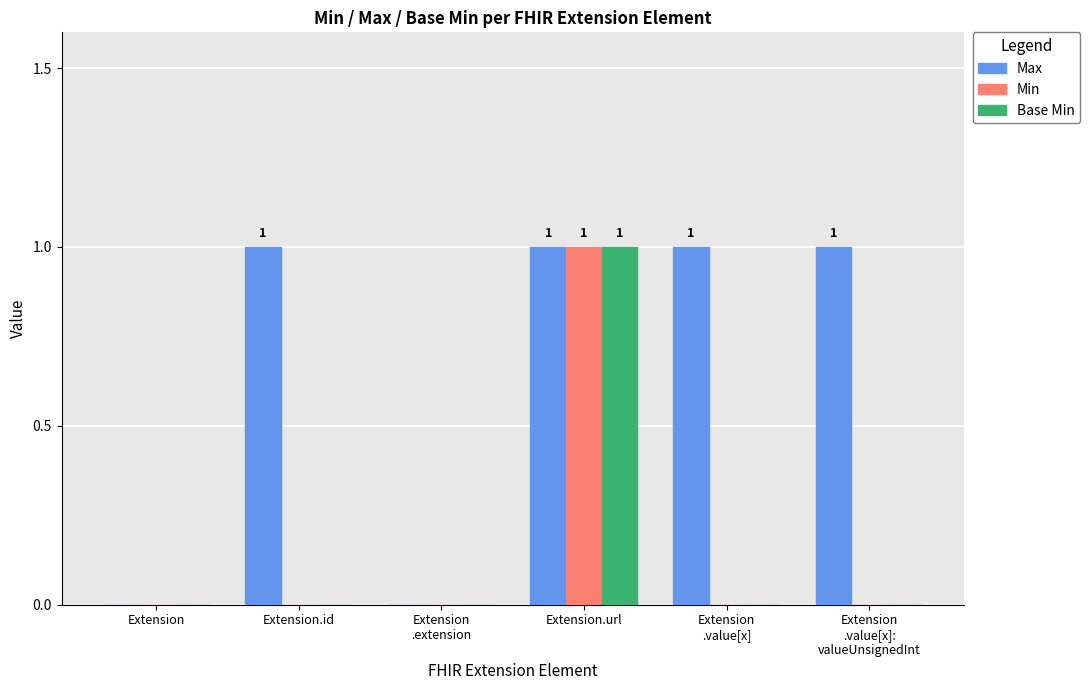

At which category is the sum across all series the highest?

Extension.url